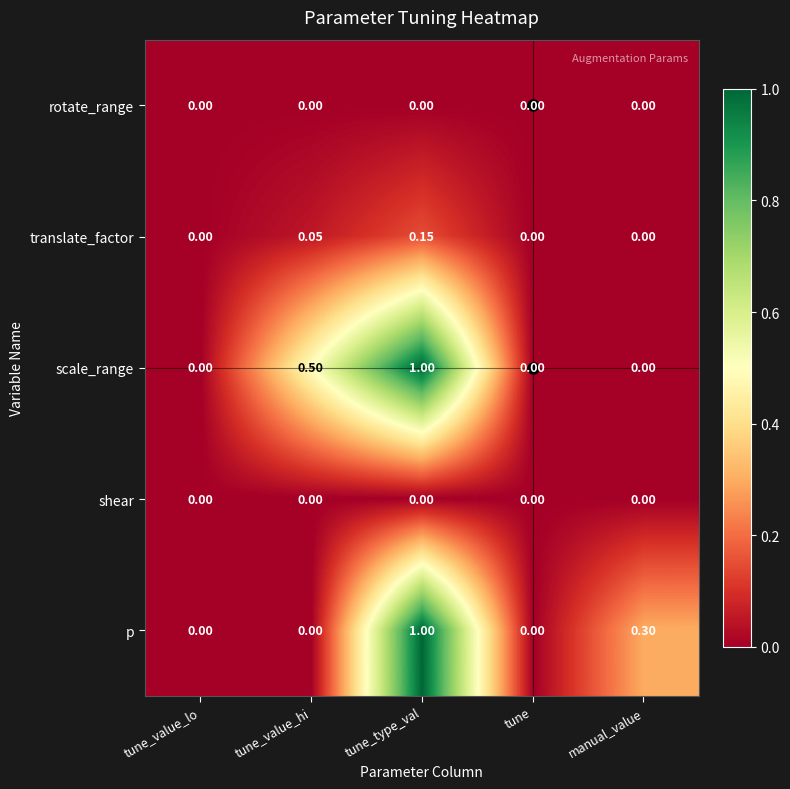

At which category is the sum across all series the highest?

tune_type_val